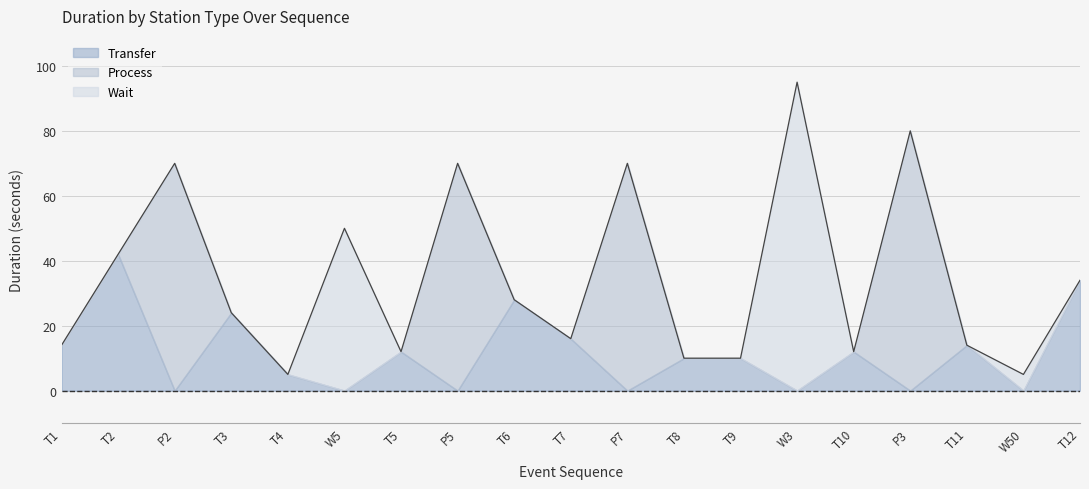

What is the label of the 19th point from the left?

Transfer(34)